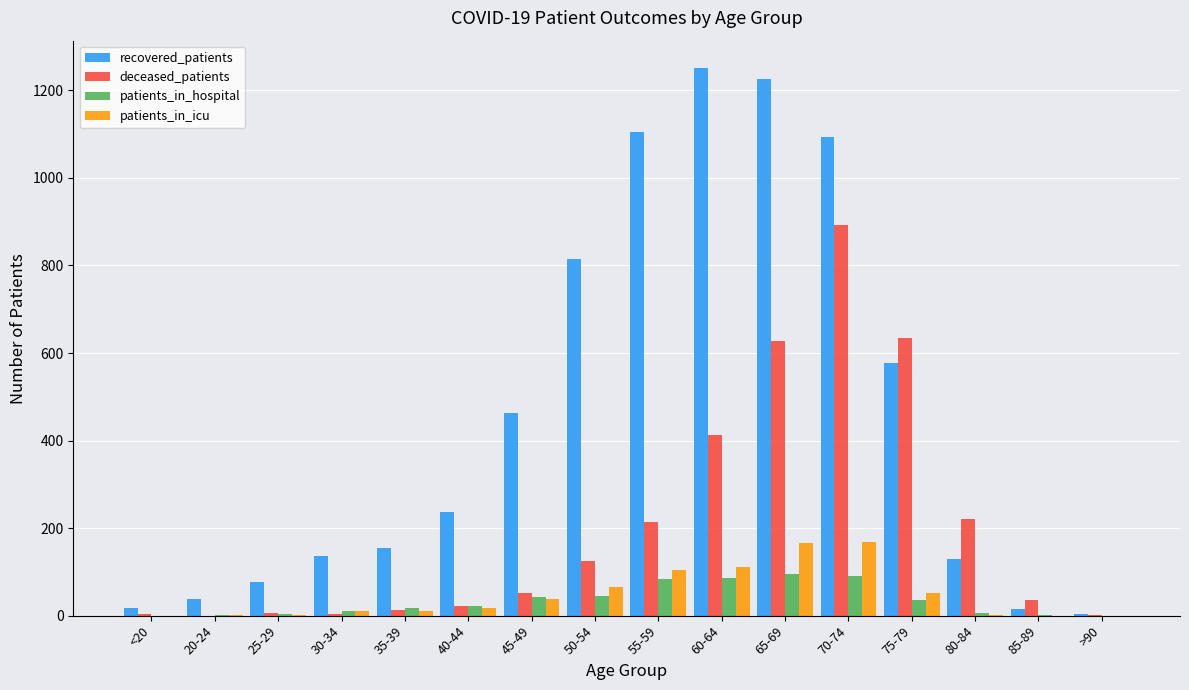

How many groups of bars are there?

16